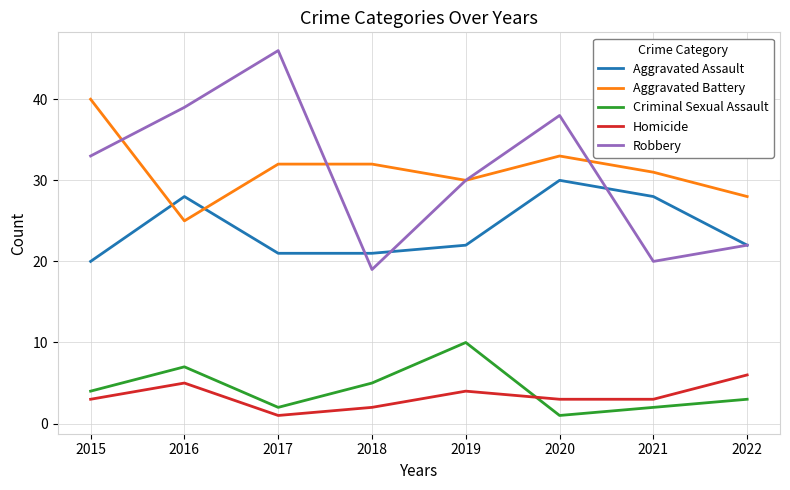

Reading right to left, extract all data points from this chart.

Aggravated Assault: 22	28	30	22	21	21	28	20
Aggravated Battery: 28	31	33	30	32	32	25	40
Criminal Sexual Assault: 3	2	1	10	5	2	7	4
Homicide: 6	3	3	4	2	1	5	3
Robbery: 22	20	38	30	19	46	39	33